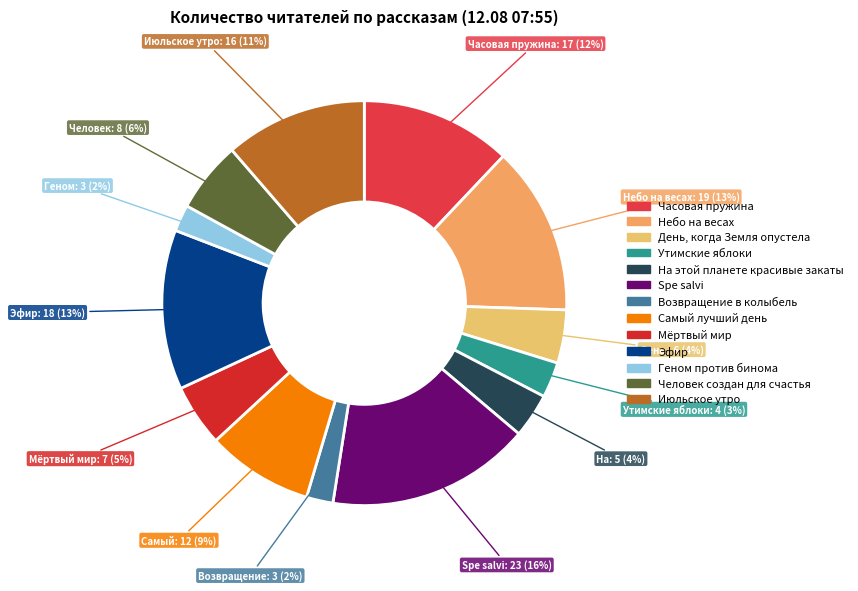

How many slices are in this pie chart?

13